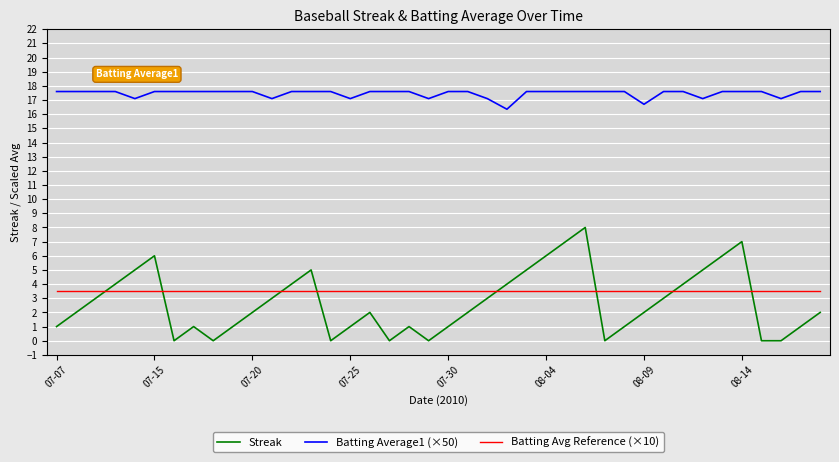

Which series has the largest total across all categories?

Batting Average1 (×50)